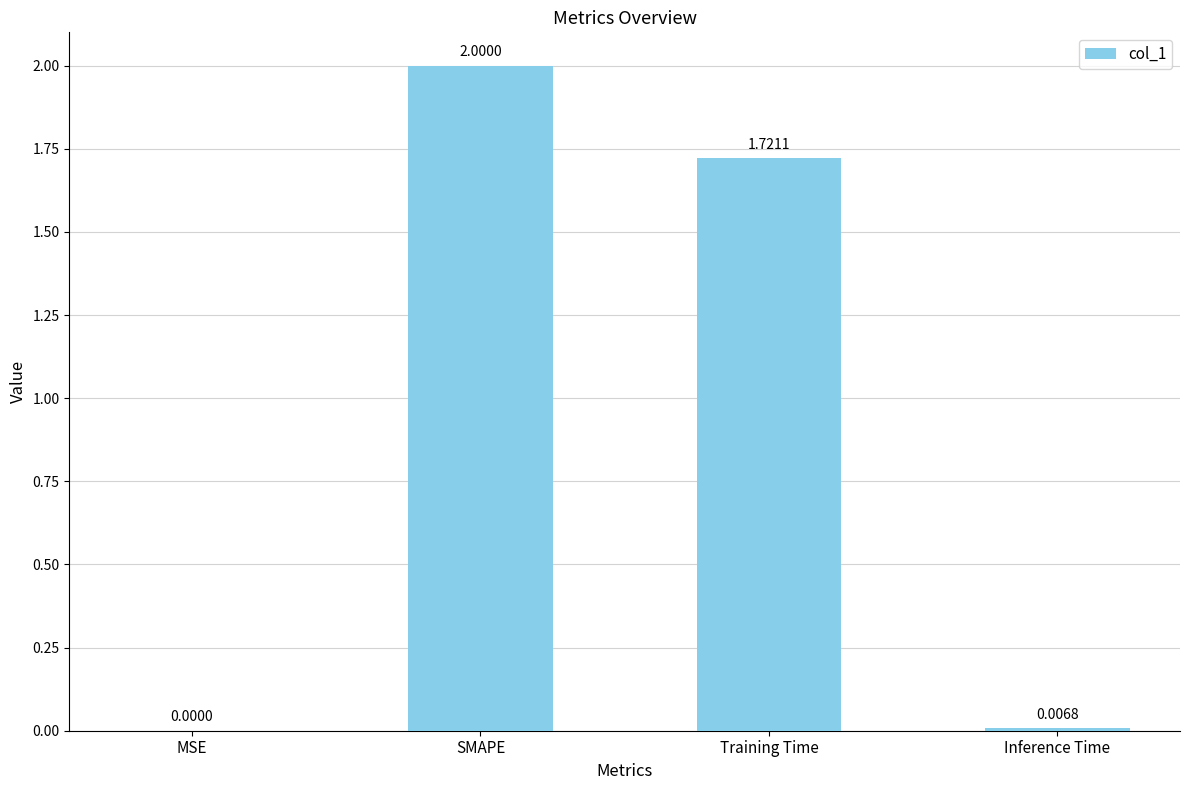

What is the sum of all values?

3.7